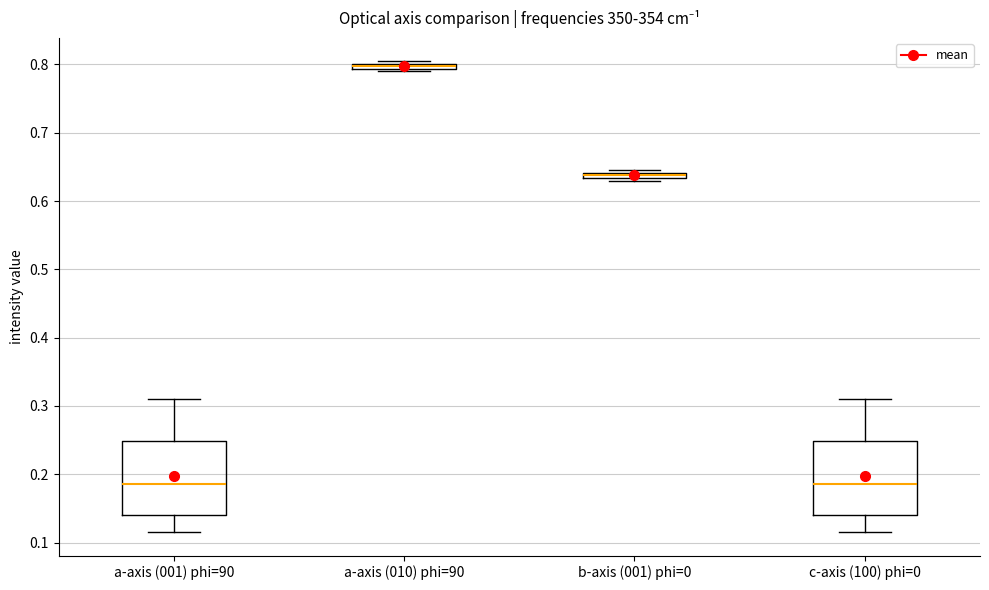

Where is the upper edge of the box for c-axis (100) phi=0 on the y-axis? The values are not printed on the chart, so give them approximately, as read against the axis.

0.25